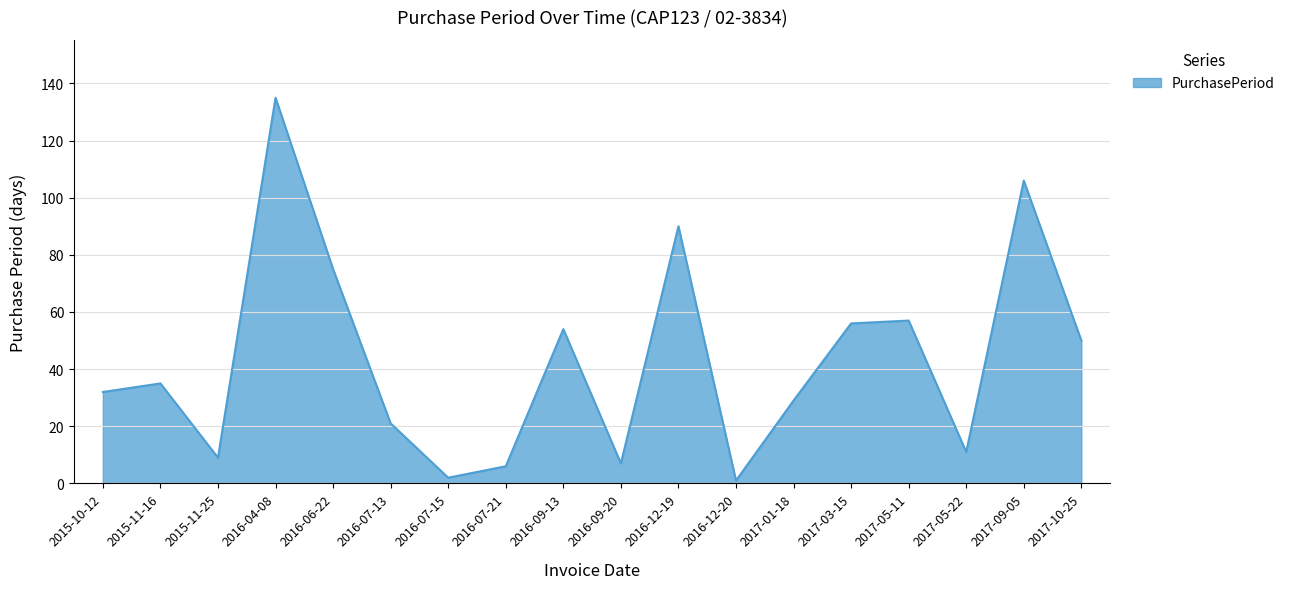

Which has a higher value, 2015-11-16 or 2016-07-21?

2015-11-16